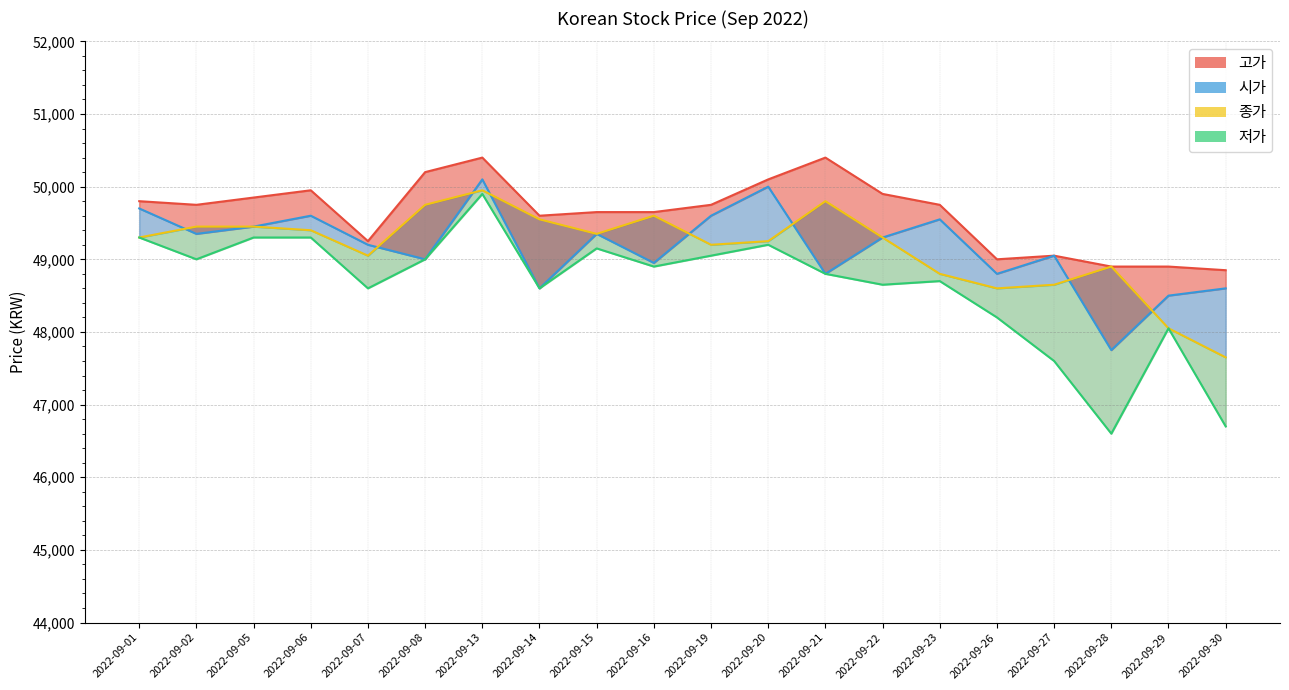

What is the sum of the 고가_line values at 2022-09-19 and 2022-09-26?

98750